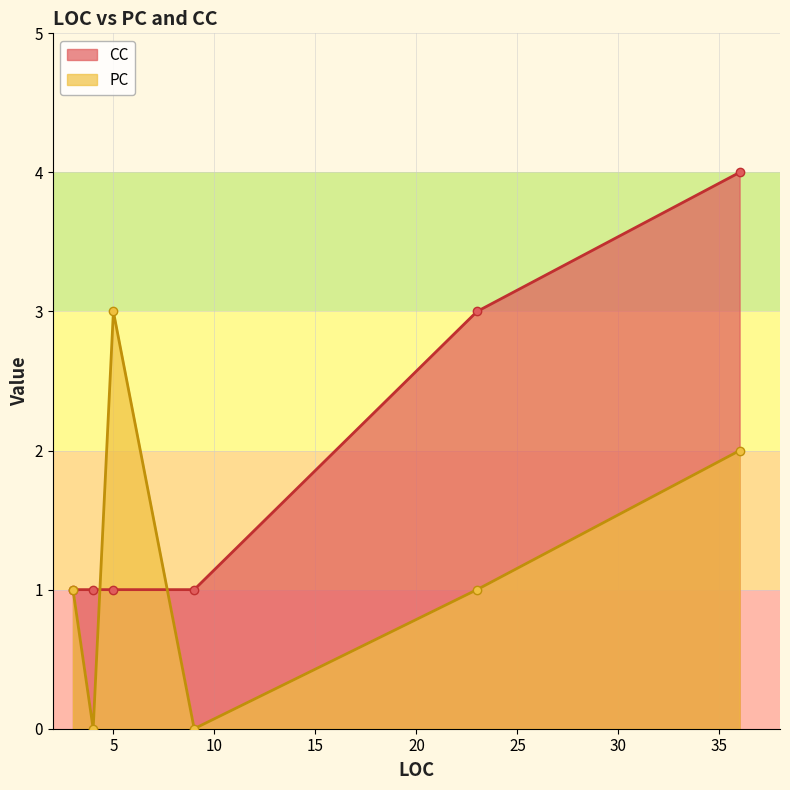

Which series has the largest total across all categories?

CC